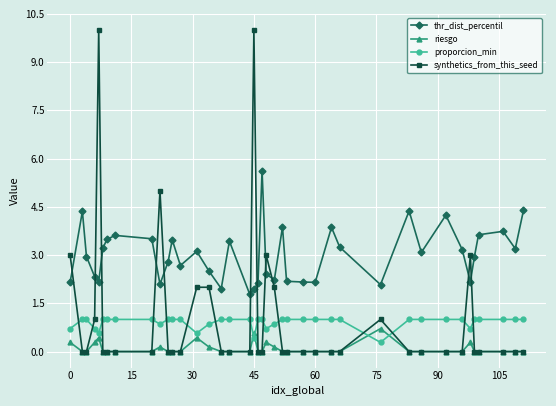

Which series has the largest range (max minus min)?

synthetics_from_this_seed